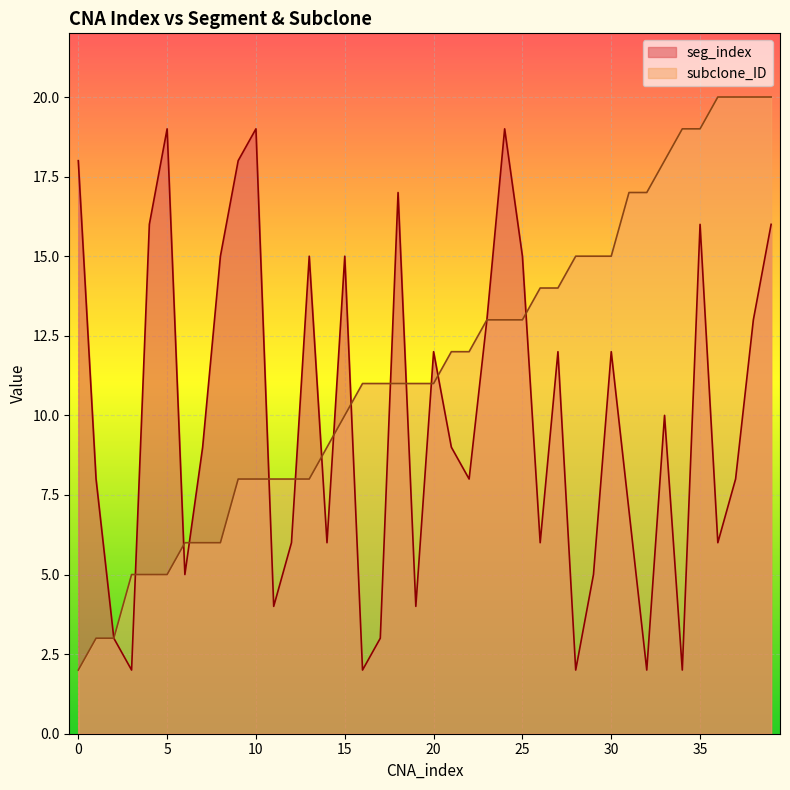

How many values in the subclone_ID series are below 11?

16